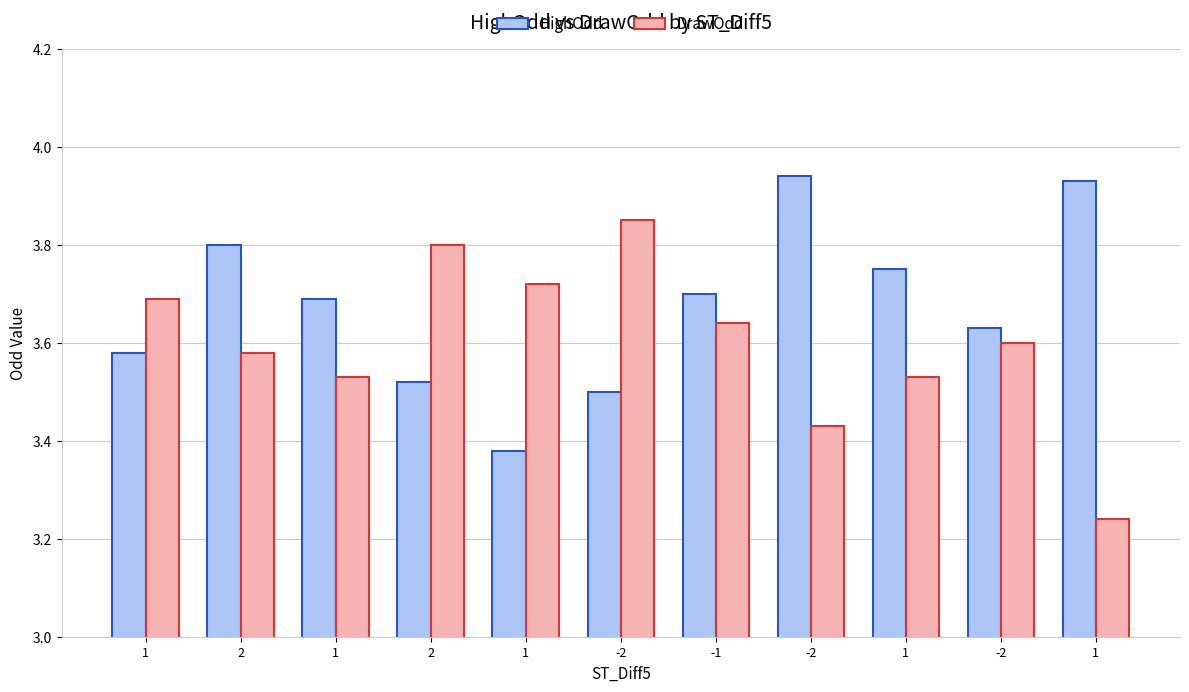

The DrawOdd series shows 1.9 at 1. True or false?

False